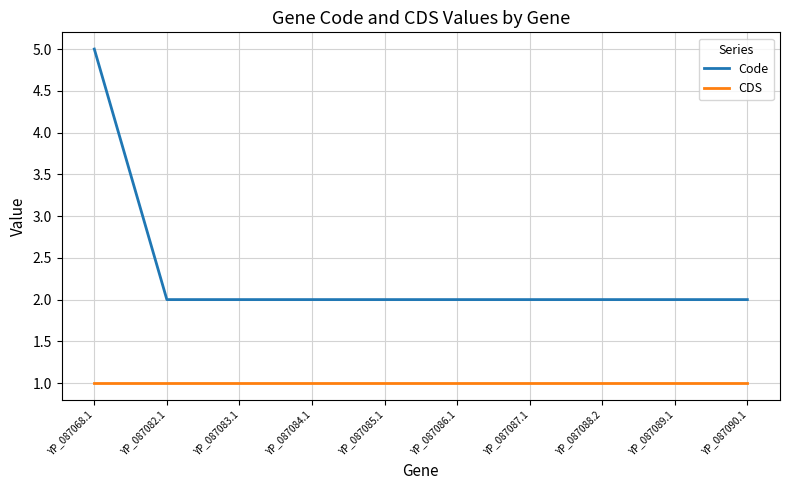

Is this an area chart (filled region under the line)?

No